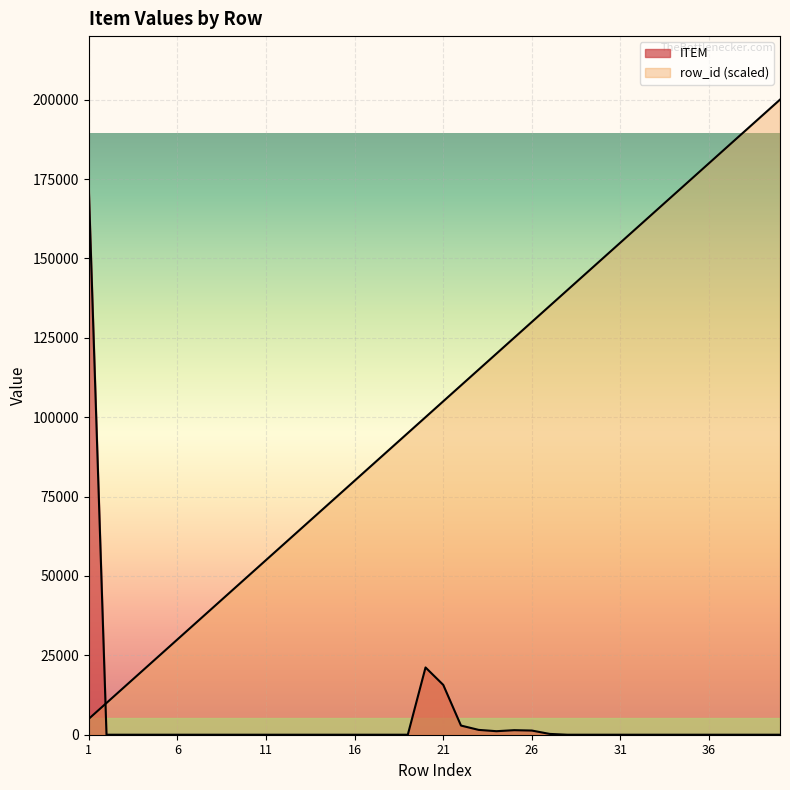

How many categories are shown in the chart?

40